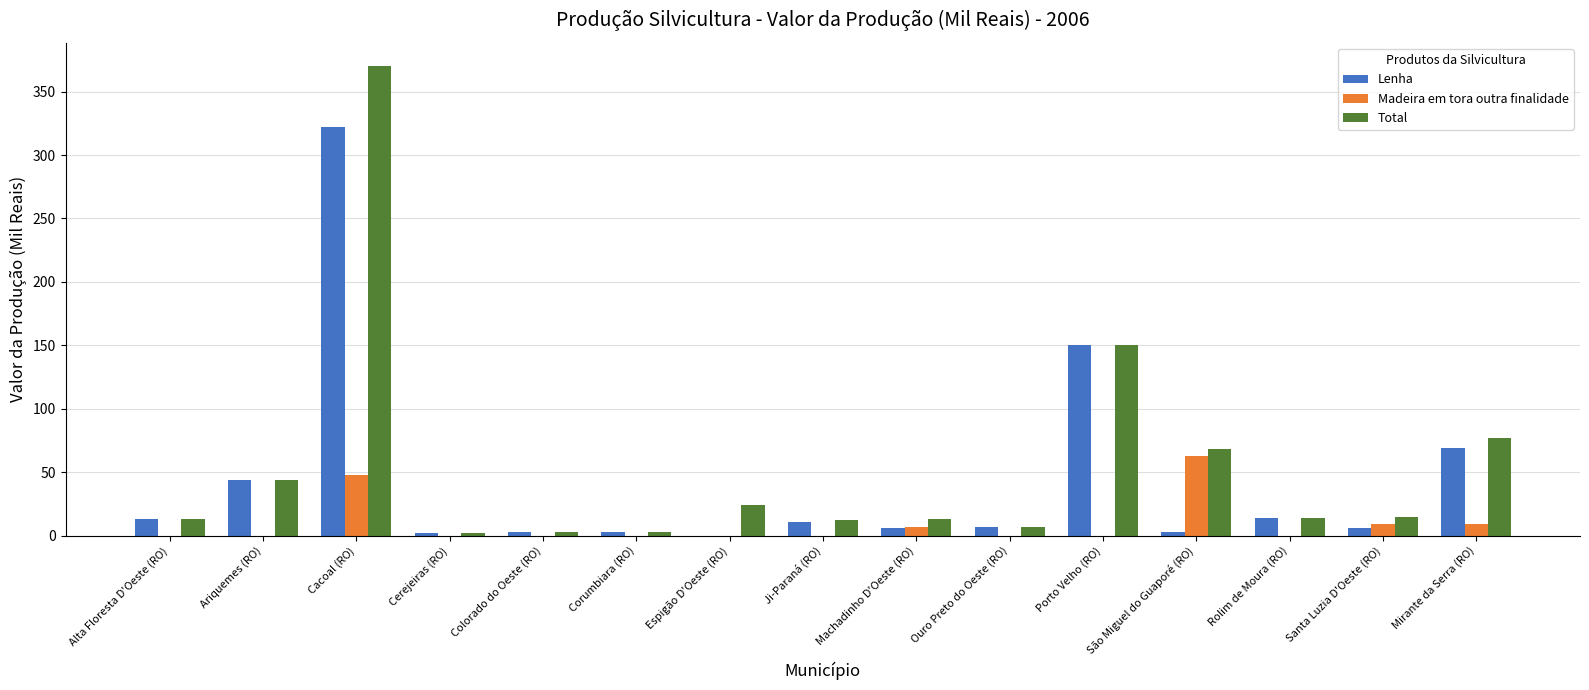

The Total series shows 13 at Machadinho D'Oeste (RO). True or false?

True